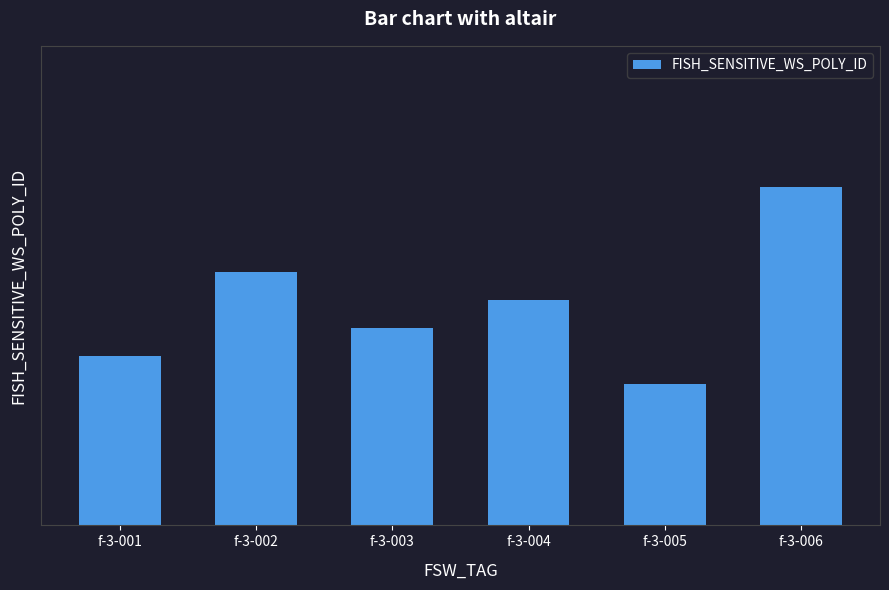

What is the average value?

168769